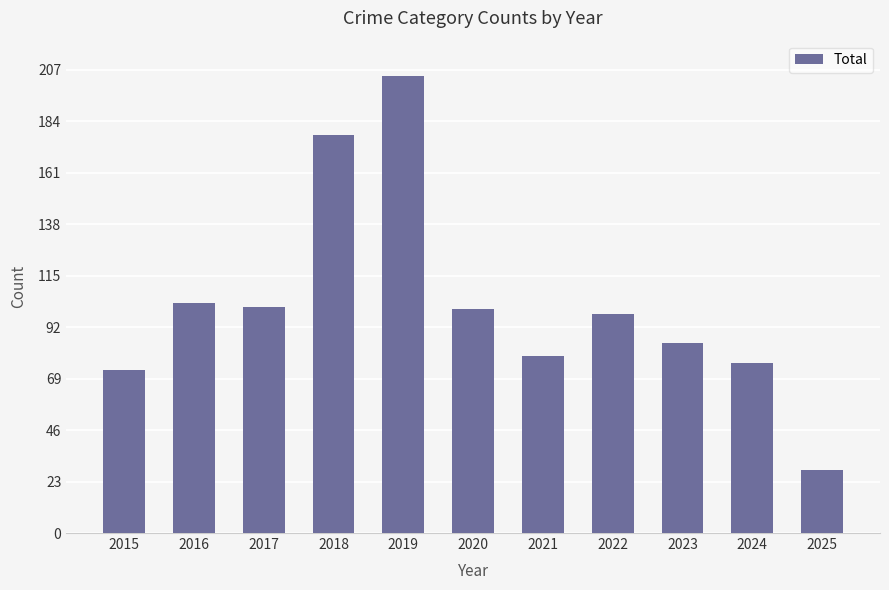

What is the sum of all values?

1125